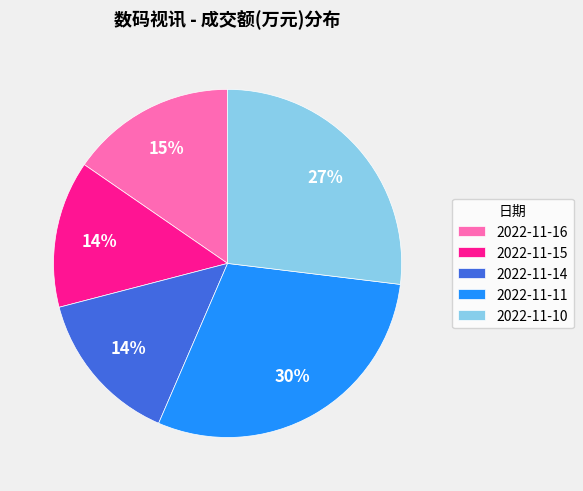

Which has a higher value, 2022-11-10 or 2022-11-11?

2022-11-11